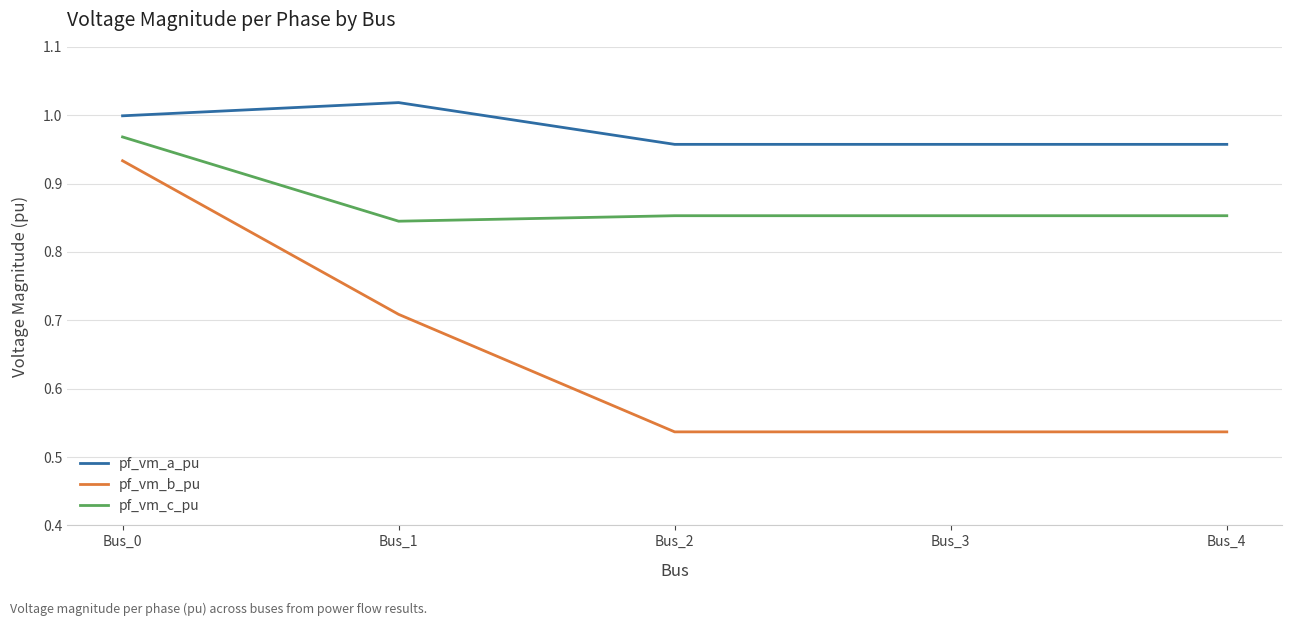

Rank the series at Bus_0 from lowest to highest value.

pf_vm_b_pu, pf_vm_c_pu, pf_vm_a_pu